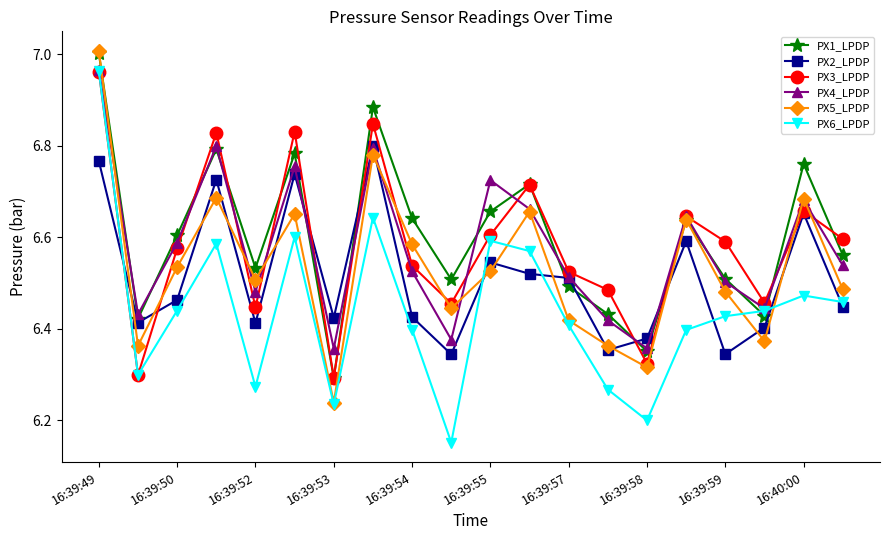

What is the difference between the second highest and second lowest values in the PX2_LPDP series?

0.4